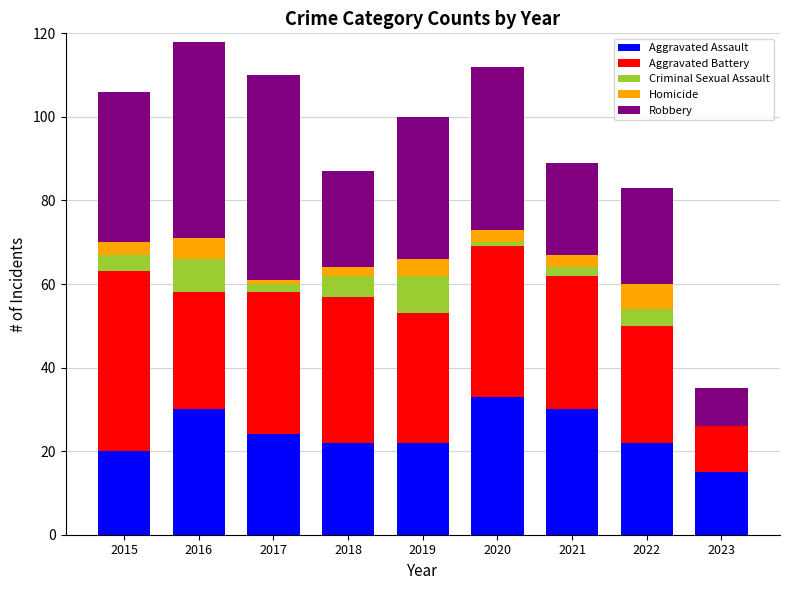

What is the total value across all series at 2016?

118